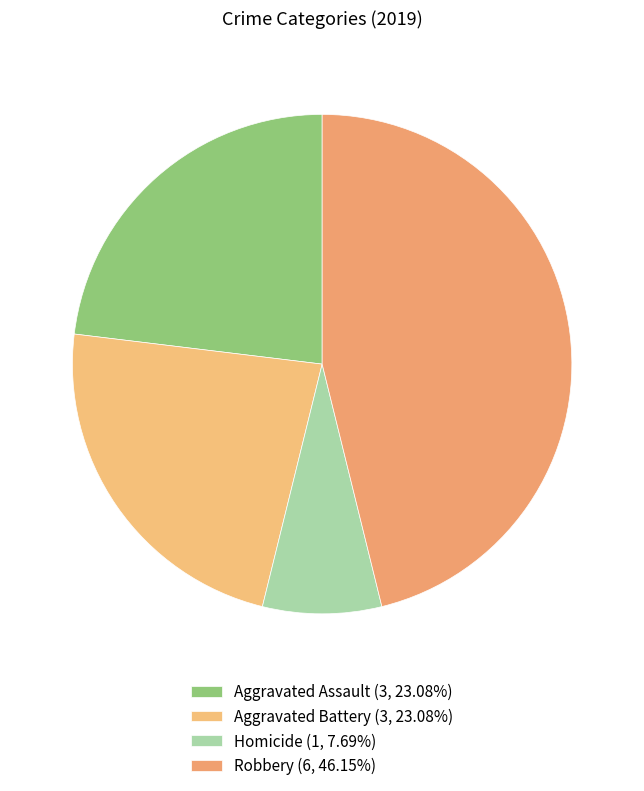

How many segments does this pie chart have?

4